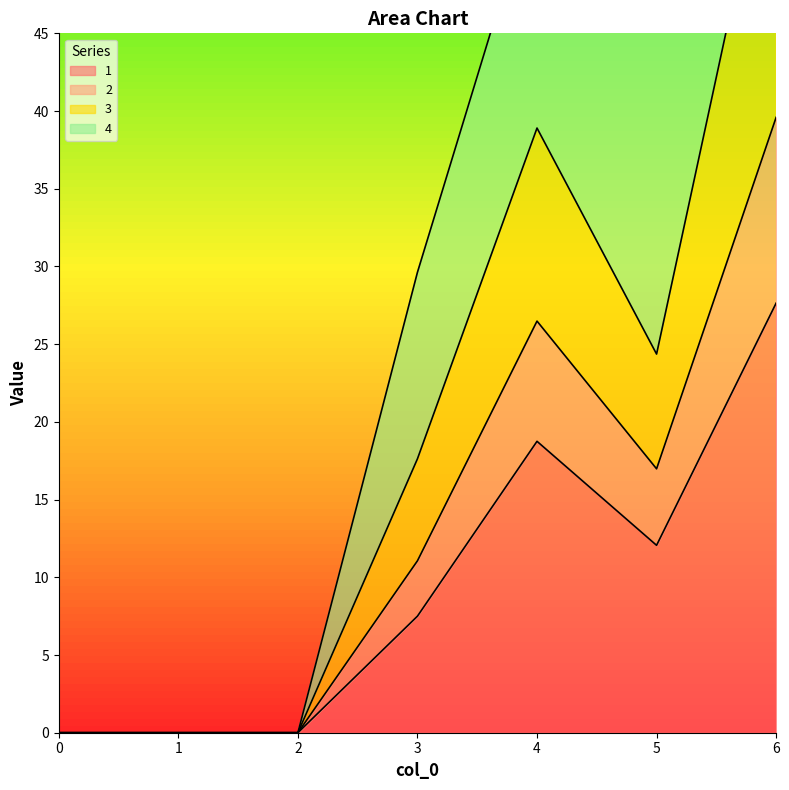

True or false: 1 has a value of 18.8 at 4.

True